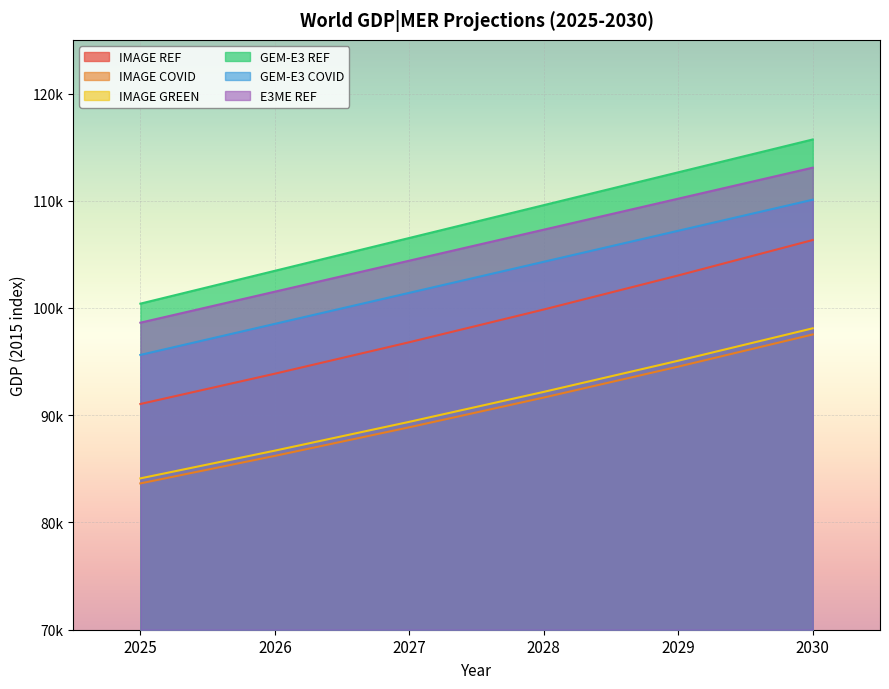

At which label does E3ME REF first exceed 107304?

2028